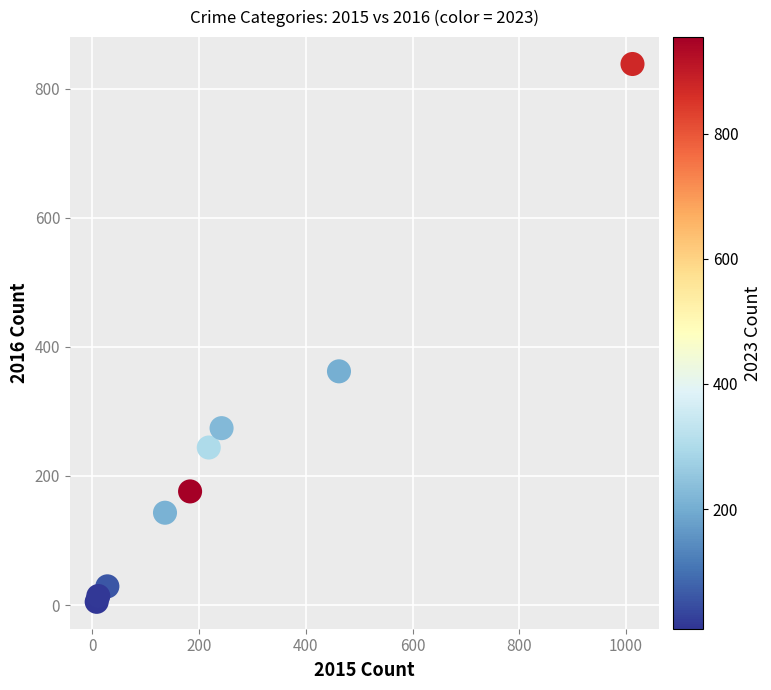

What Y value in the scatter plot is closest to 421?

362